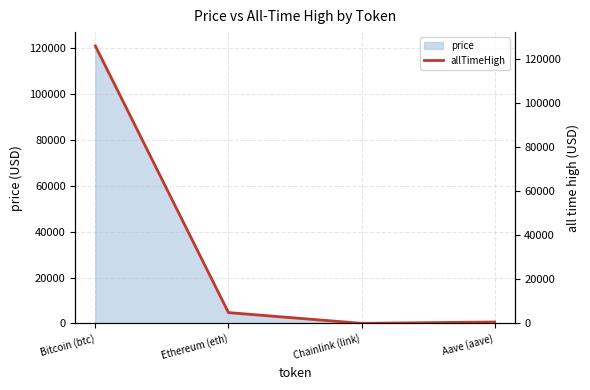

What is the label of the 2nd point from the right?

Chainlink (link)